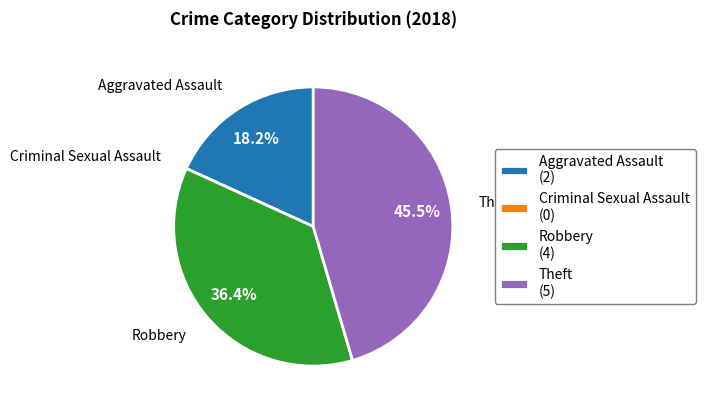

What is the largest slice in the pie chart?

Theft